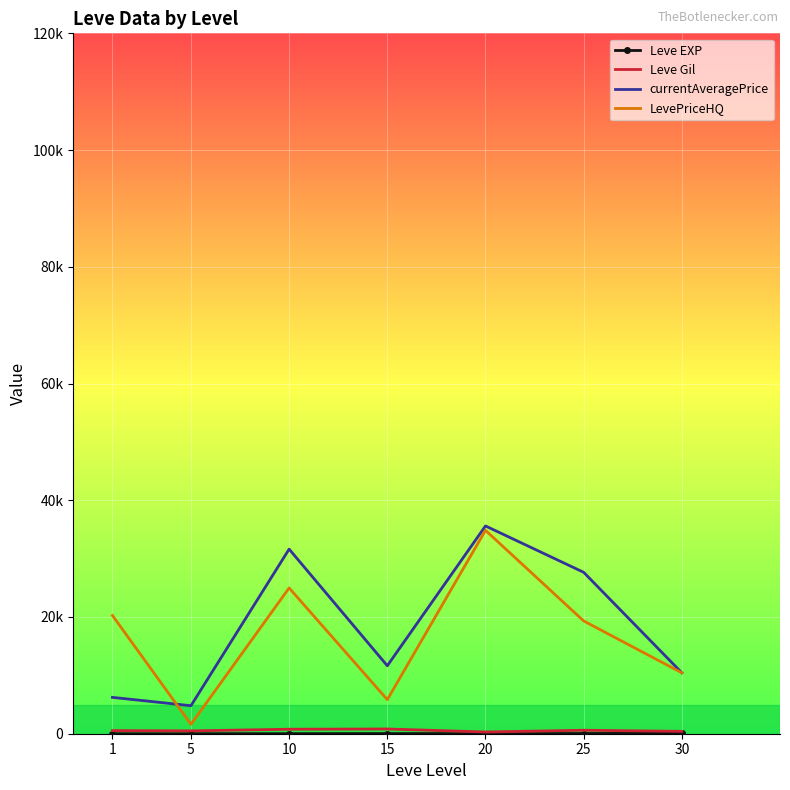

Reading left to right, list all the values displayed in this chart.

Leve EXP: 1.3	6.2	7.7	22.3	23.3	34.7	59.0
Leve Gil: 531.7	488.3	768.3	810.0	300.0	595.0	405.0
currentAveragePrice: 6227.2	4798.5	31628.5	11642.3	35597.7	27656.7	10437.2
LevePriceHQ: 20267.2	1612.7	24978.8	5834.2	34847.8	19323.5	10437.2